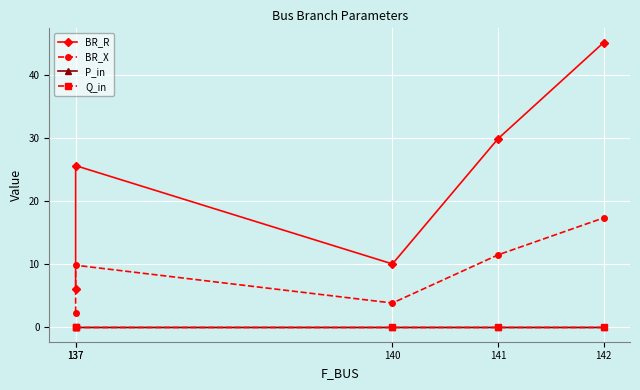

How many distinct data groups are displayed?

4